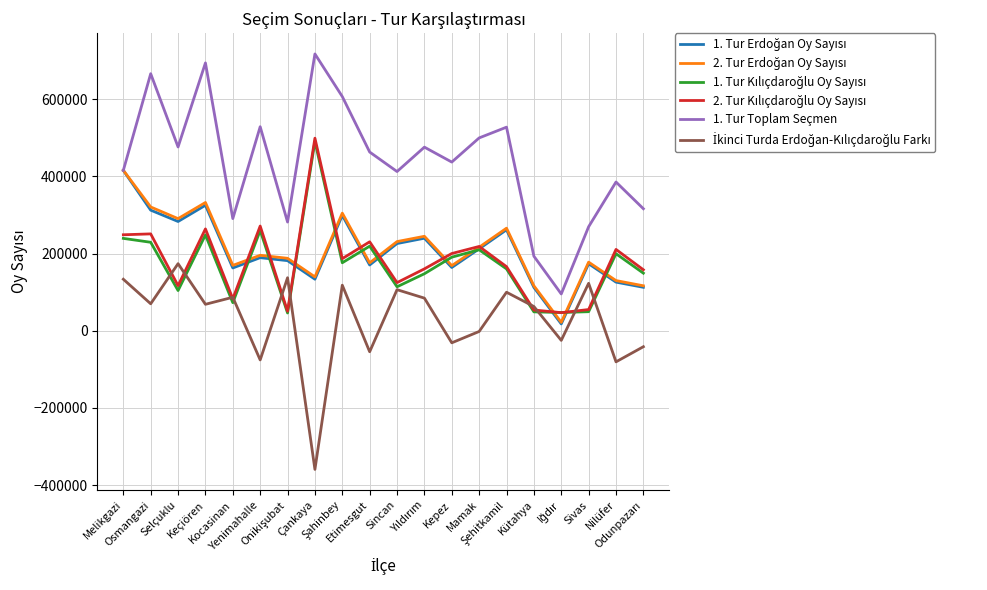

Which series has the largest total across all categories?

1. Tur Toplam Seçmen